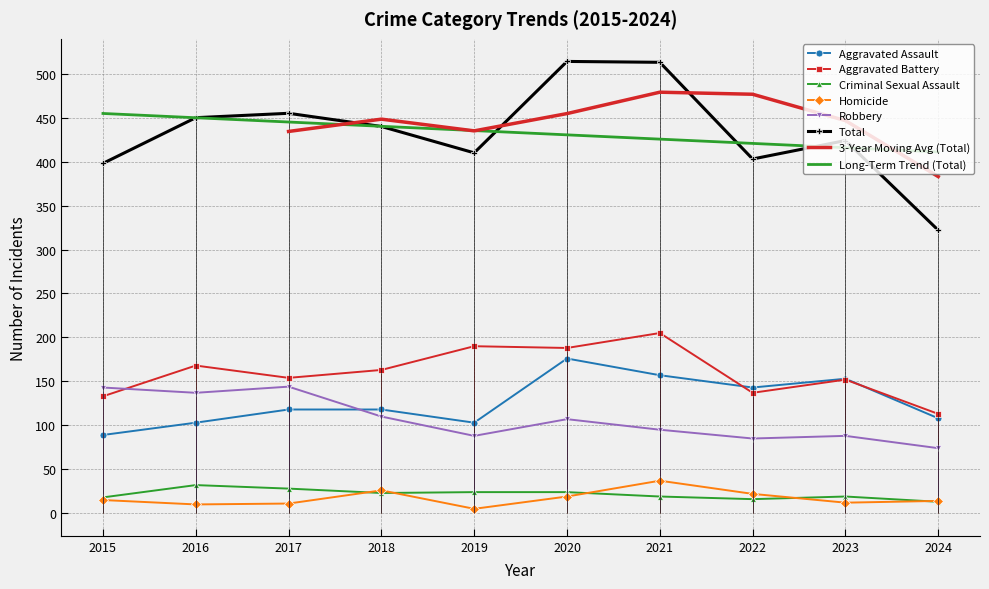

Which series has the largest total across all categories?

Total